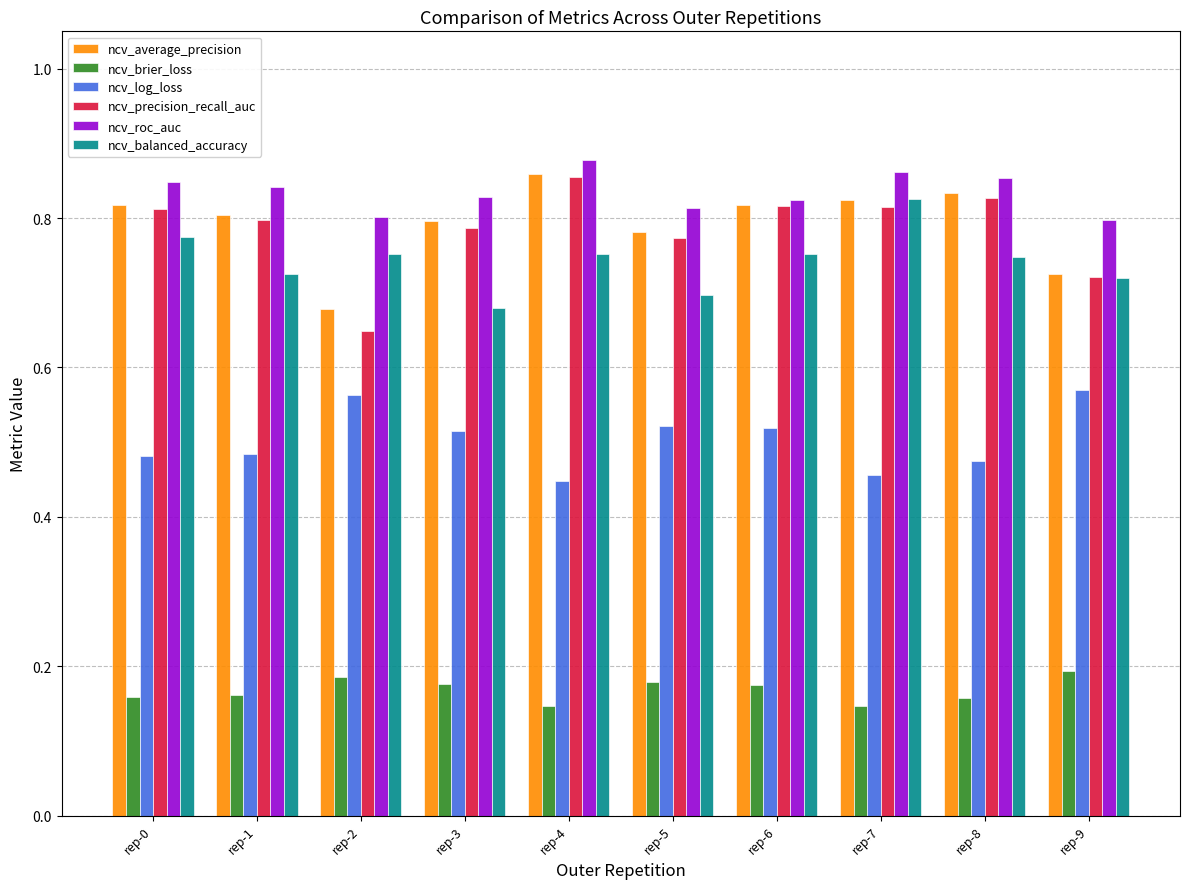

What is the sum of all ncv_average_precision values?

7.9